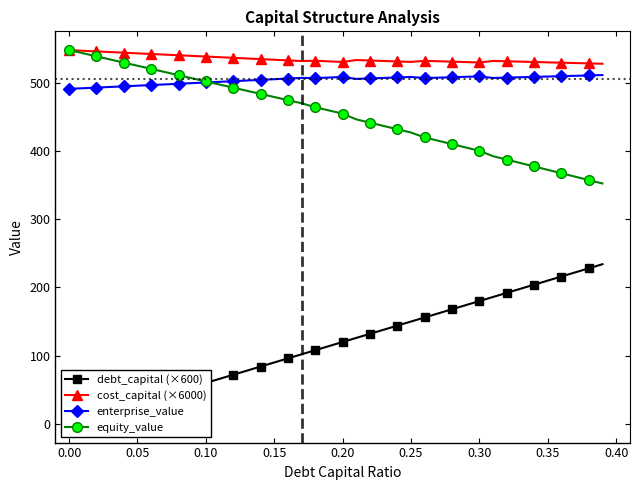

What is the lowest value of the enterprise_value series?

491.0